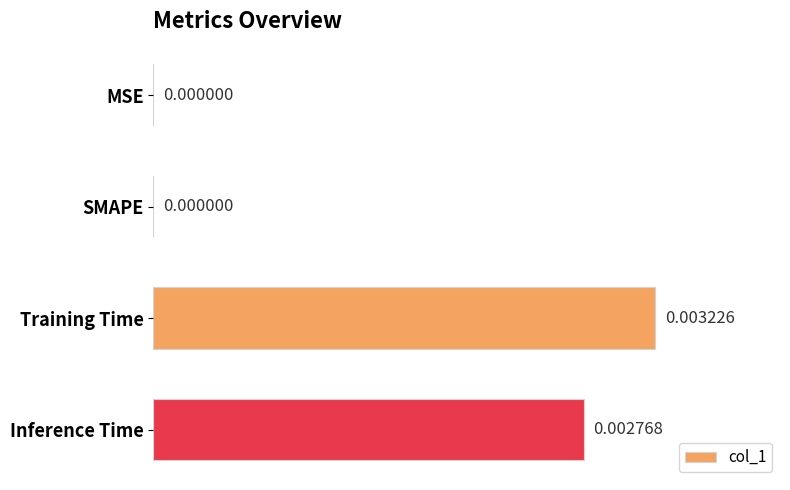

Are the bars horizontal?

Yes